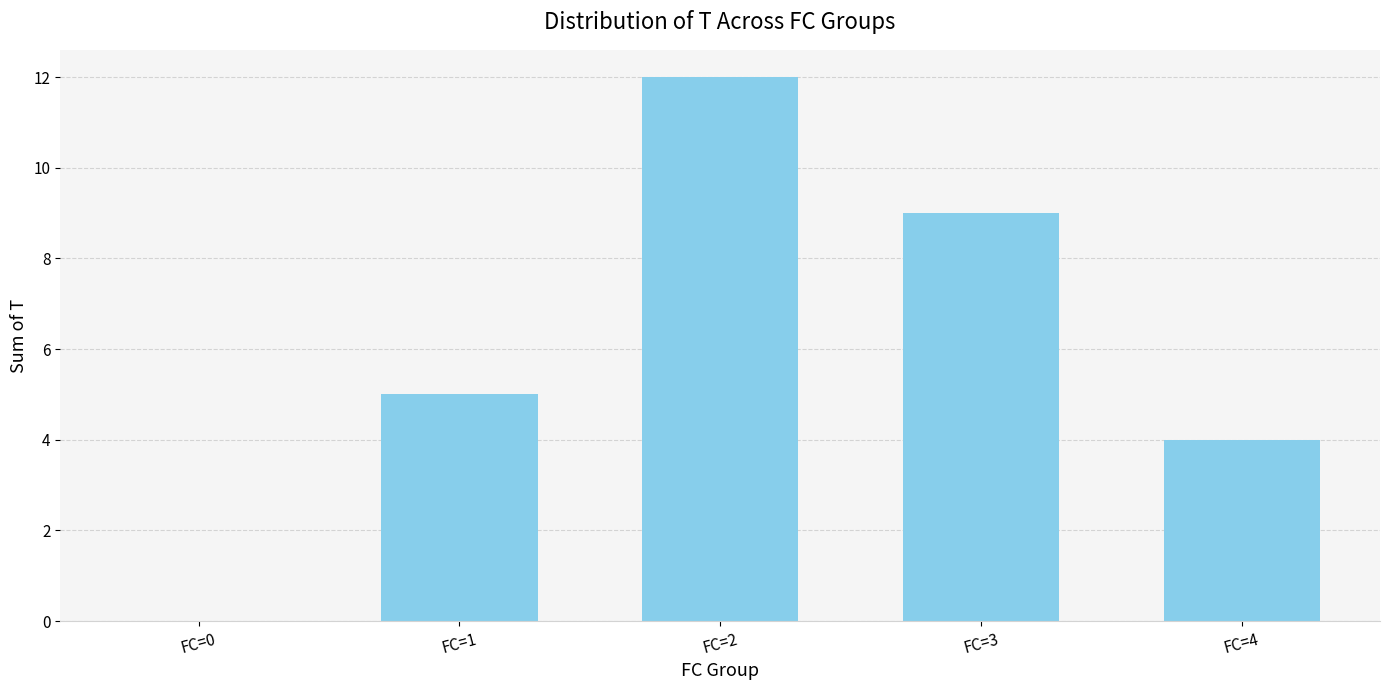

What is the maximum value shown in the chart?

12